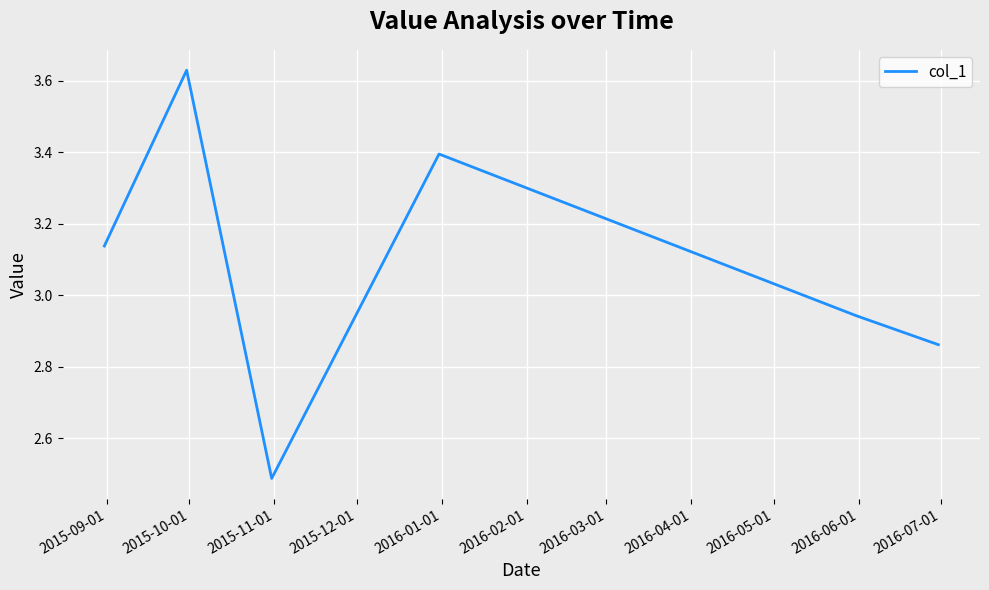

What is the smallest value displayed?

2.5